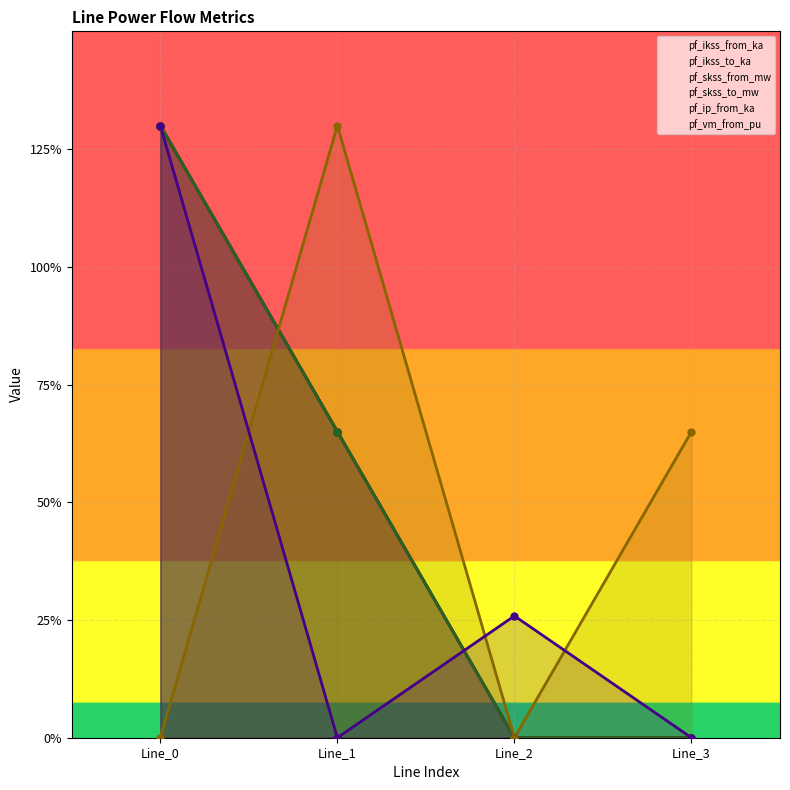

List the labels in order of pf_vm_from_pu value, smallest first.

Line_1, Line_3, Line_2, Line_0